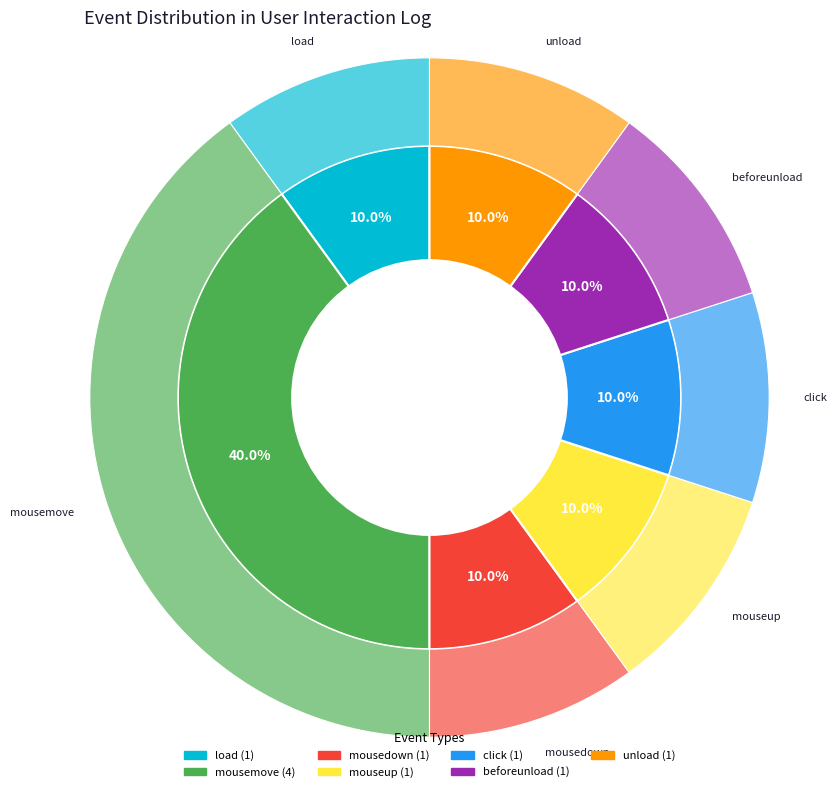

Rank the categories by value from lowest to highest.

load, mousedown, mouseup, click, beforeunload, unload, mousemove